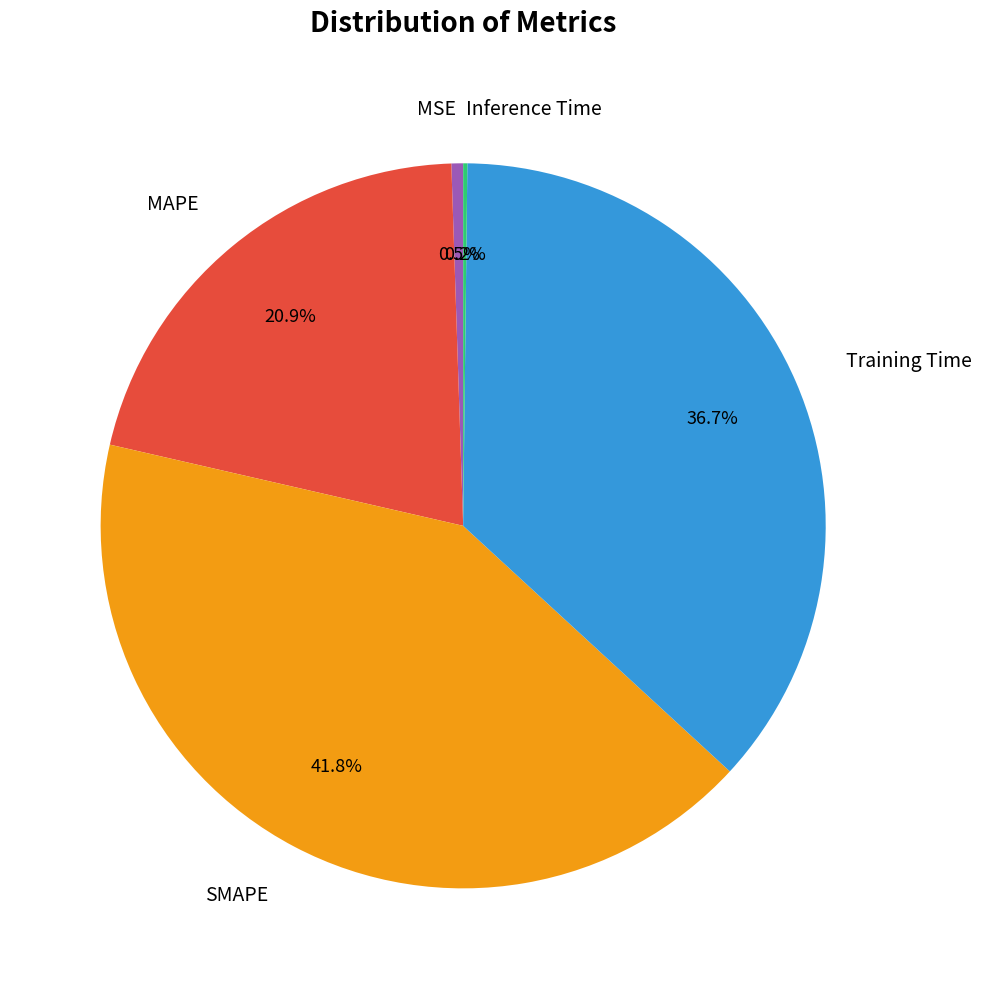

Combined, what portion of the pie is Training Time and MAPE?

57.5%